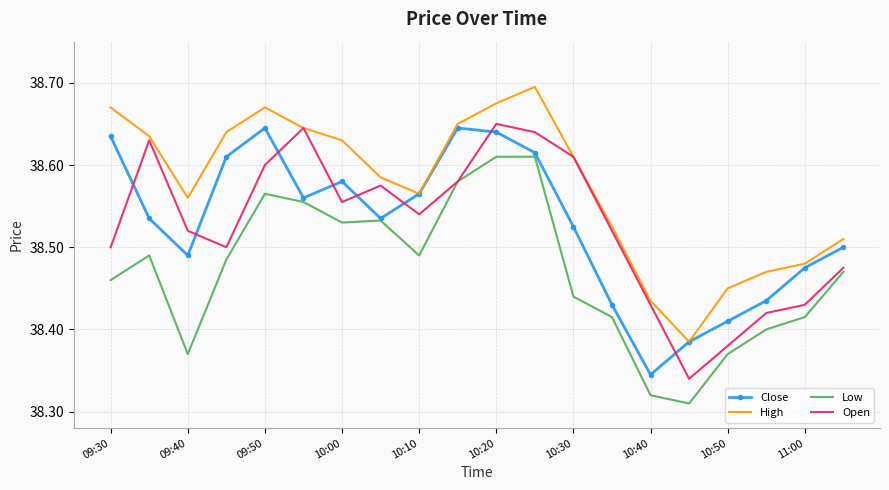

Which series has the largest total across all categories?

High